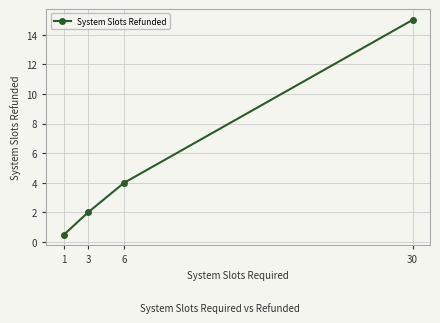

At which category does the chart reach its minimum across all series?

1